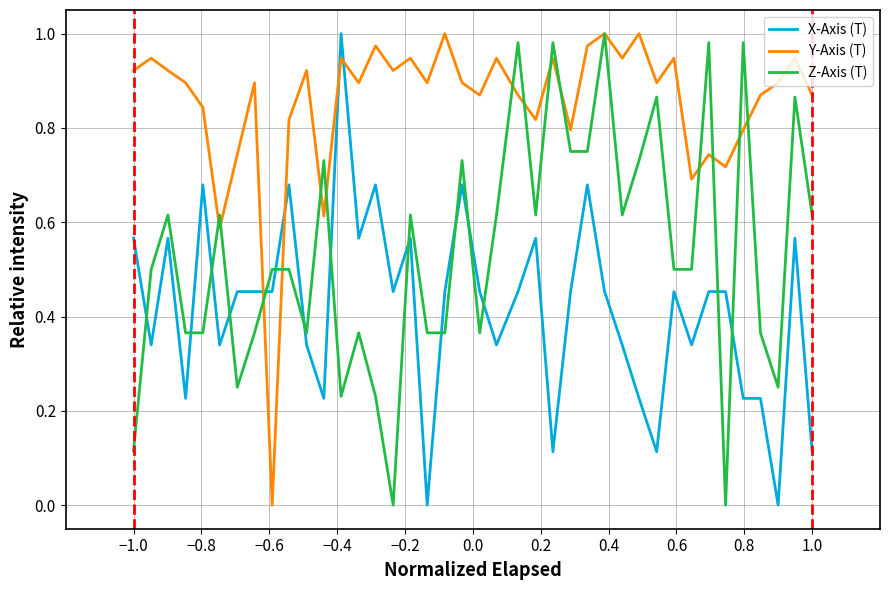

Rank the series by their average value, from highest to lowest.

Y-Axis (T), Z-Axis (T), X-Axis (T)